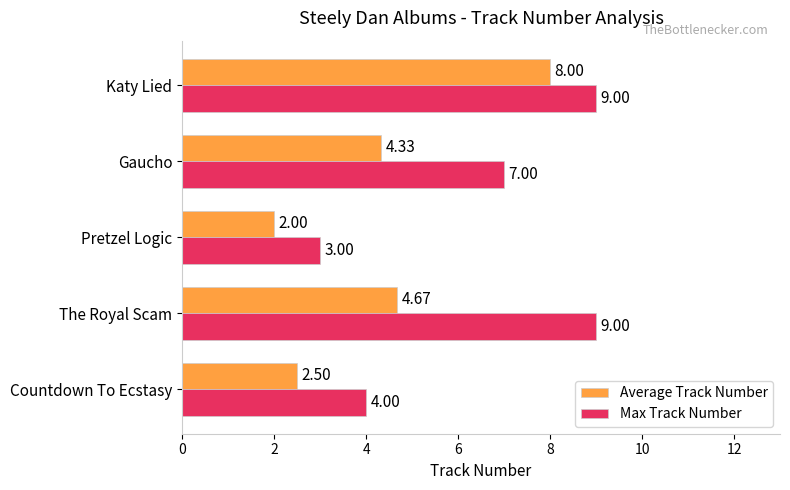

At which category is the sum across all series the highest?

Katy Lied